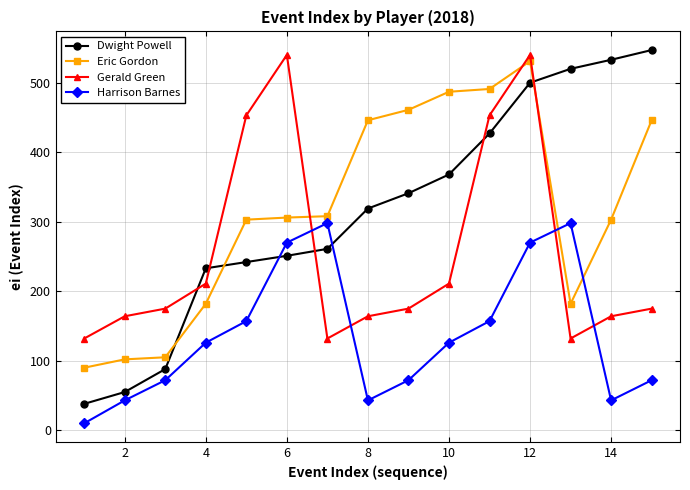

True or false: Gerald Green and Eric Gordon intersect in this chart.

True